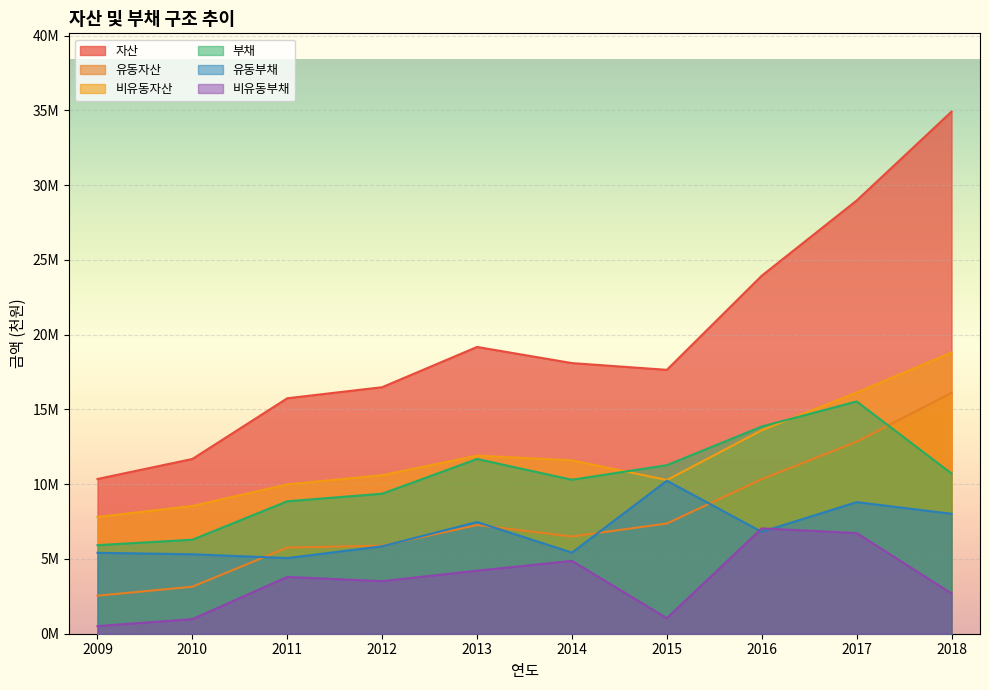

Is the value of 비유동자산 at 2012 greater than the value of 비유동부채 at 2016?

Yes